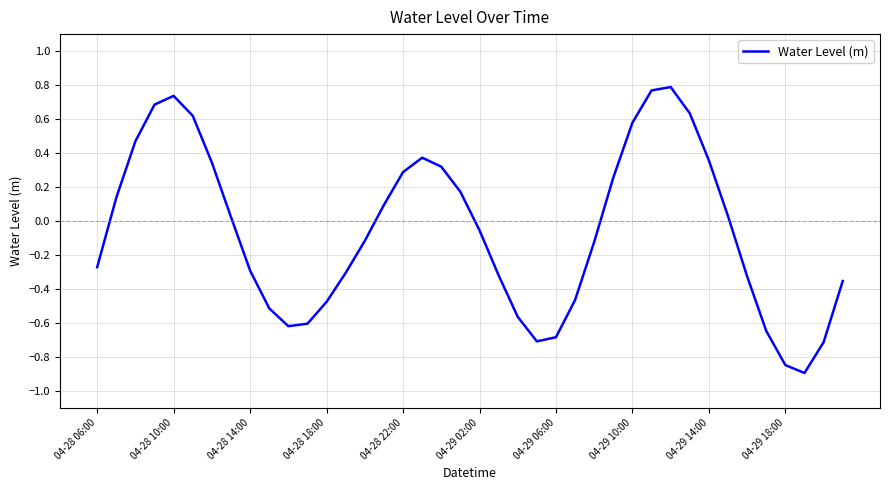

What is the smallest value displayed?

-0.9